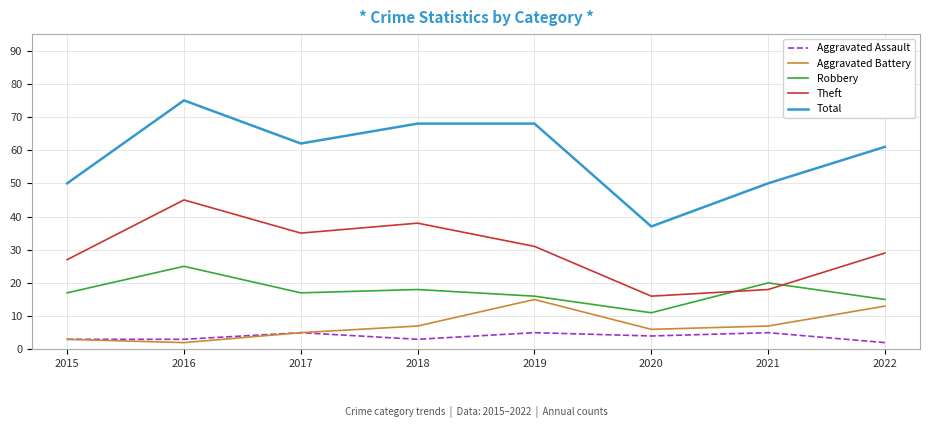

Which series has the largest total across all categories?

Total